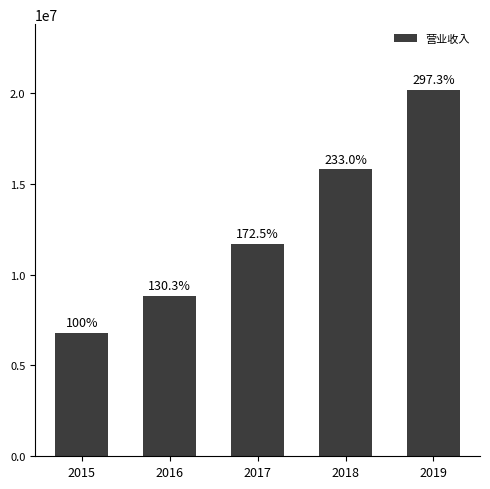

How many bars are there in total?

5